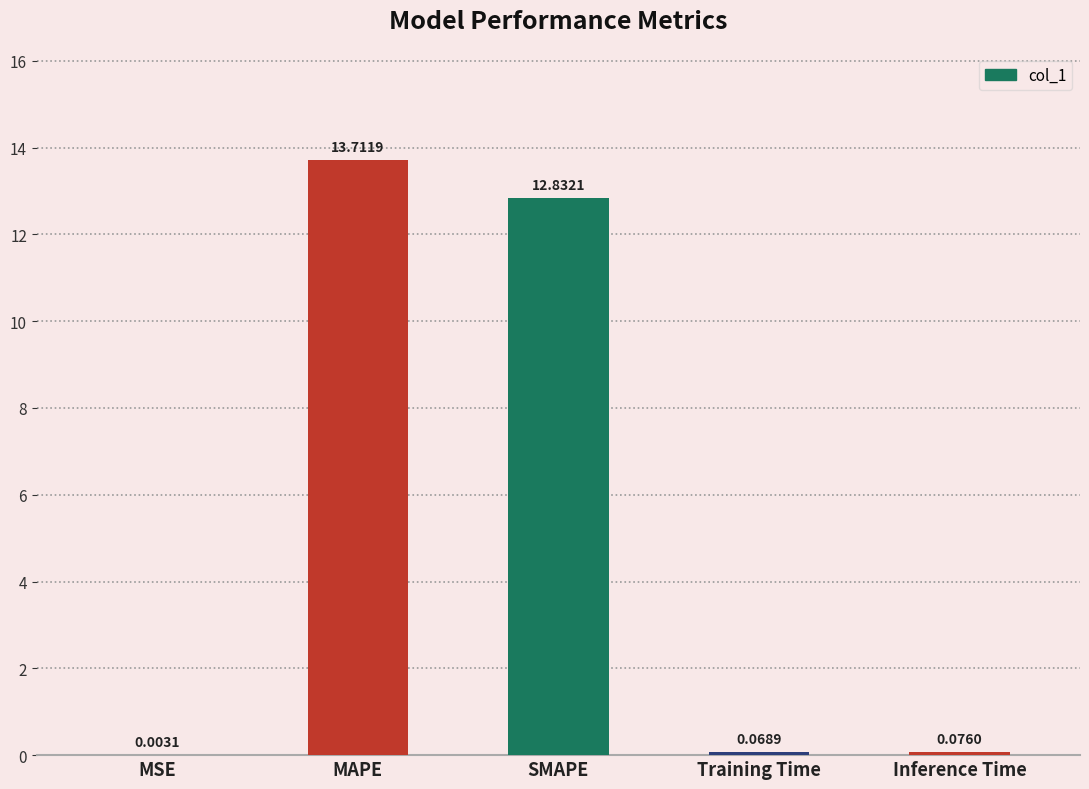

Which label corresponds to the largest value in the chart?

MAPE